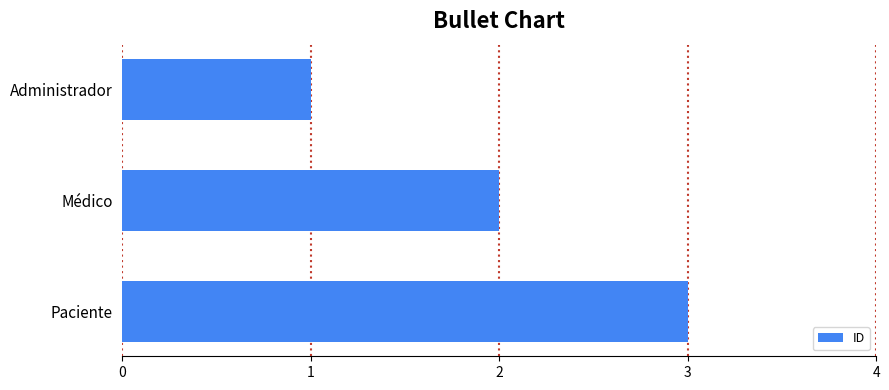

Between Médico and Administrador, which is larger?

Médico